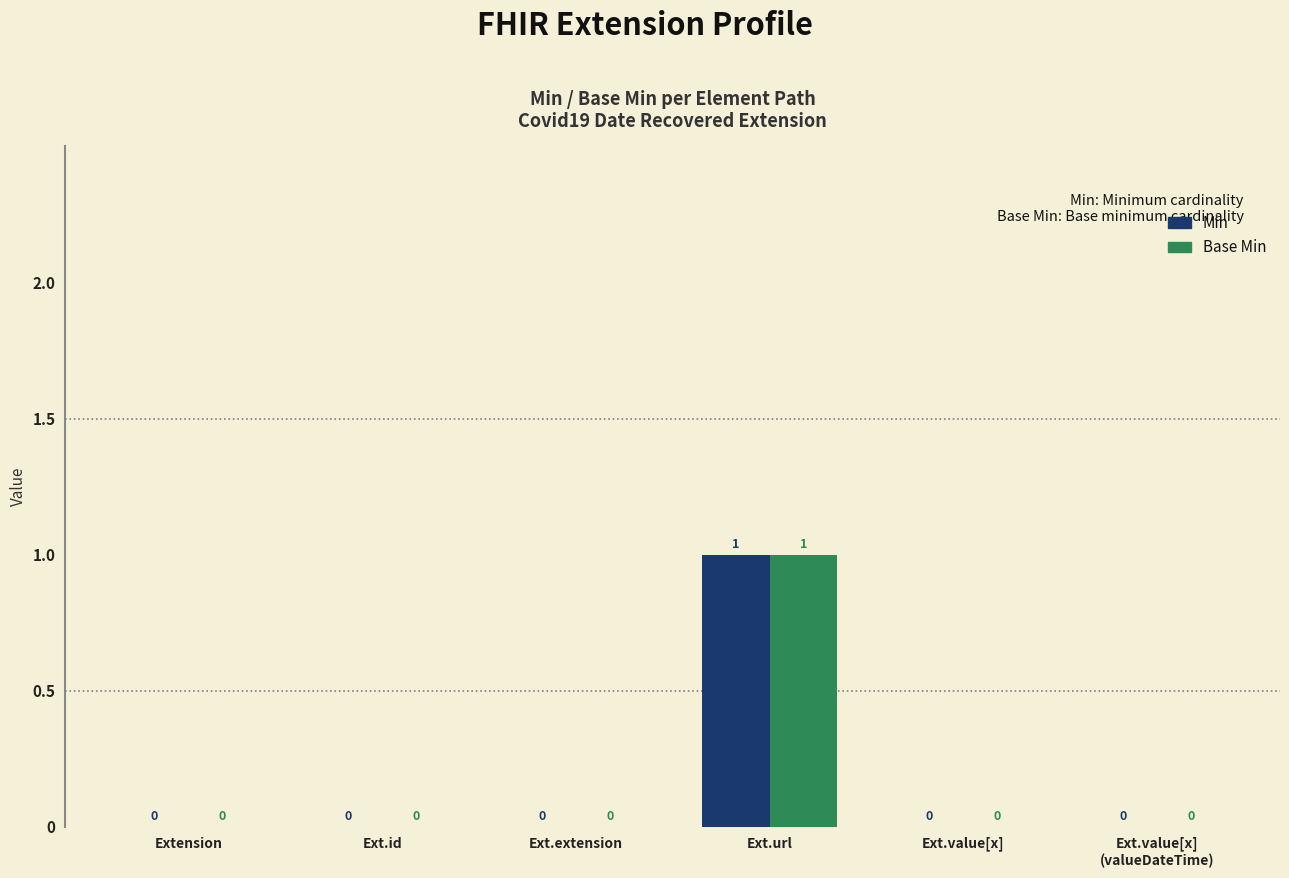

Which label corresponds to the largest value in the chart?

Ext.url